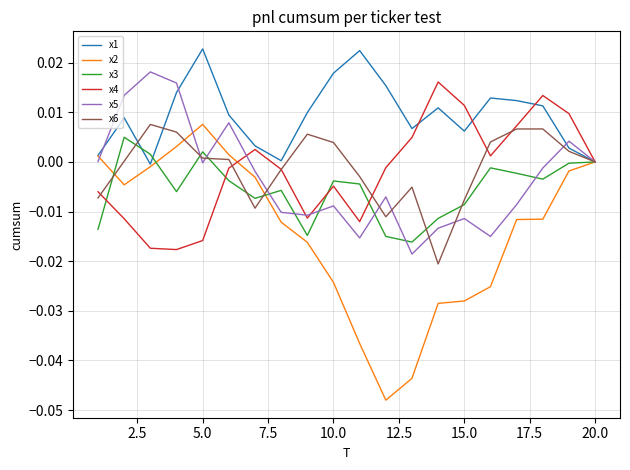

Which series has the widest spread of values?

x2